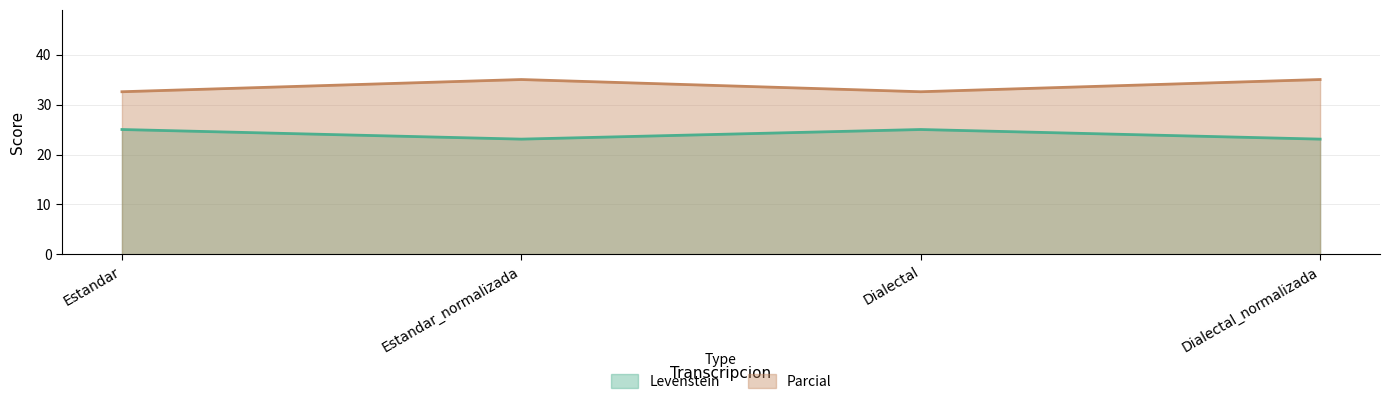

True or false: Parcial and Levenstein intersect in this chart.

False